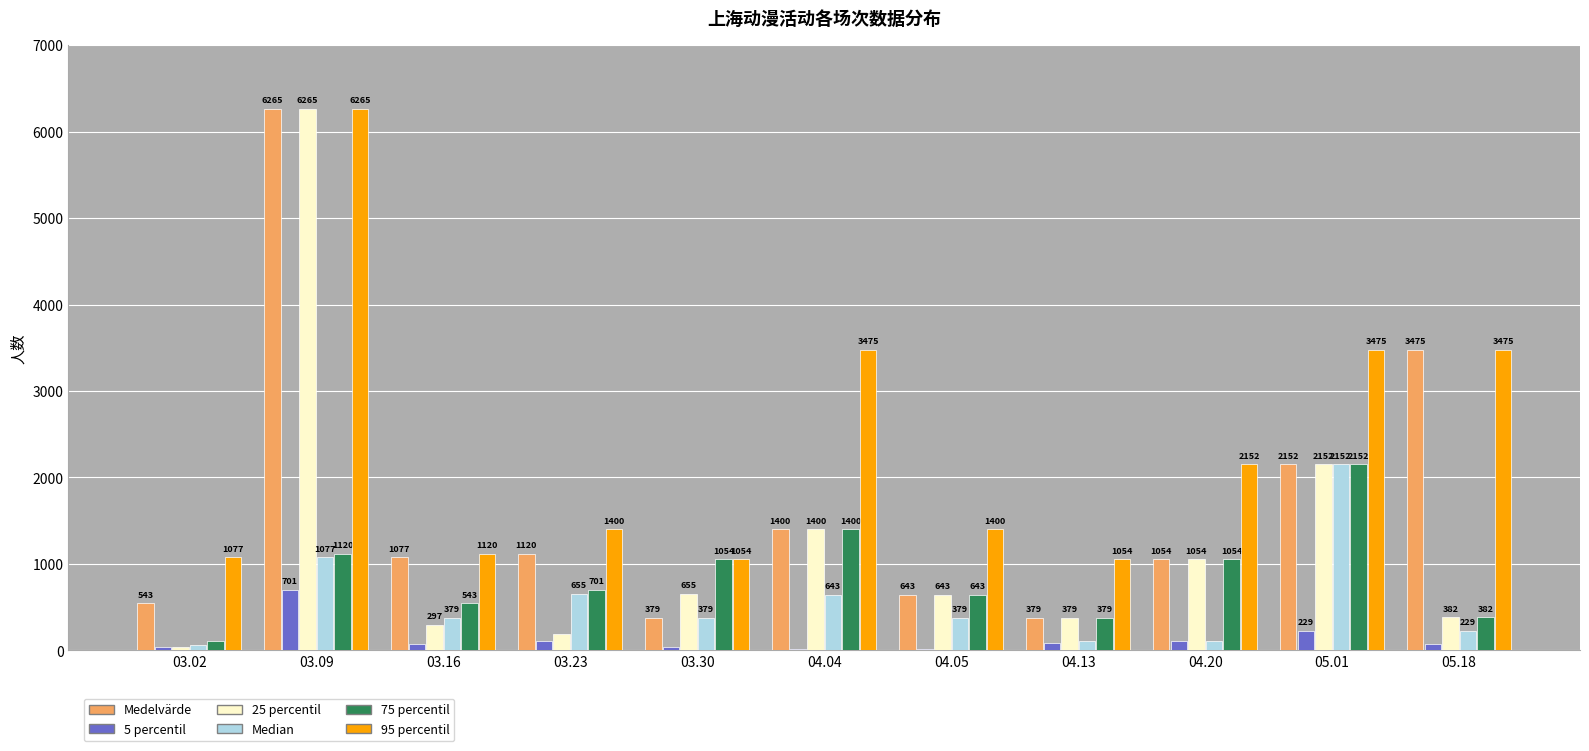

Reading left to right, list all the values displayed in this chart.

Medelvärde: 03.02=543	03.09=6265	03.16=1077	03.23=1120	03.30=379	04.04=1400	04.05=643	04.13=379	04.20=1054	05.01=2152	05.18=3475
5 percentil: 03.02=38	03.09=701	03.16=72	03.23=107	03.30=41	04.04=11	04.05=10	04.13=81	04.20=107	05.01=229	05.18=73
25 percentil: 03.02=44	03.09=6265	03.16=297	03.23=187	03.30=655	04.04=1400	04.05=643	04.13=379	04.20=1054	05.01=2152	05.18=382
Median: 03.02=56	03.09=1077	03.16=379	03.23=655	03.30=379	04.04=643	04.05=379	04.13=107	04.20=107	05.01=2152	05.18=229
75 percentil: 03.02=107	03.09=1120	03.16=543	03.23=701	03.30=1054	04.04=1400	04.05=643	04.13=379	04.20=1054	05.01=2152	05.18=382
95 percentil: 03.02=1077	03.09=6265	03.16=1120	03.23=1400	03.30=1054	04.04=3475	04.05=1400	04.13=1054	04.20=2152	05.01=3475	05.18=3475